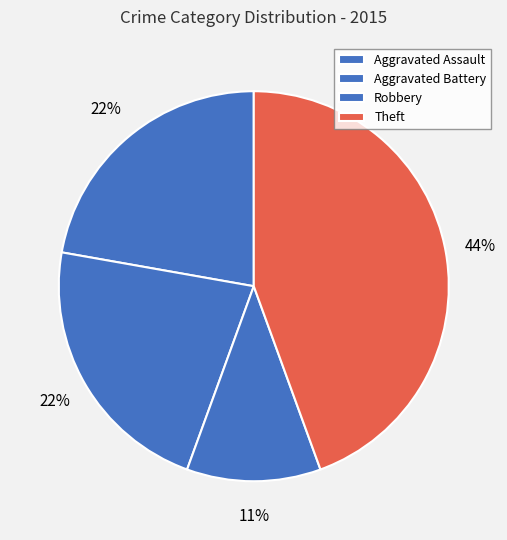

Is it true that Aggravated Assault is 32% of the pie?

False